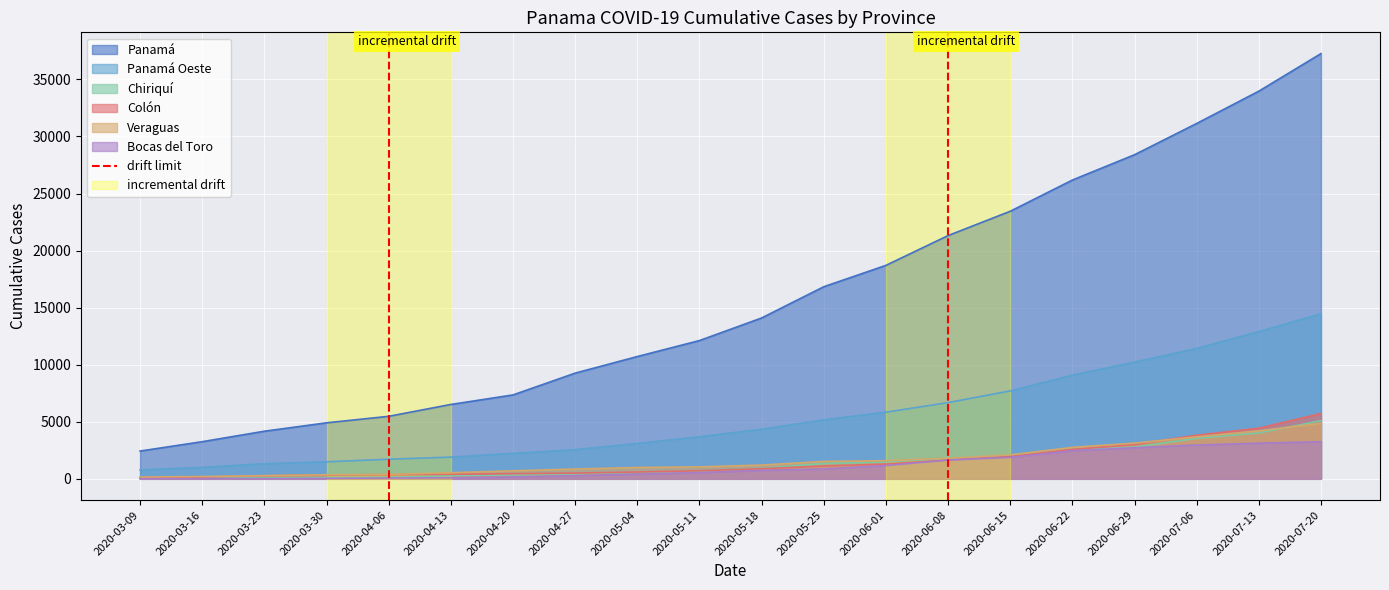

At which label does Colón reach its peak?

2020-07-20